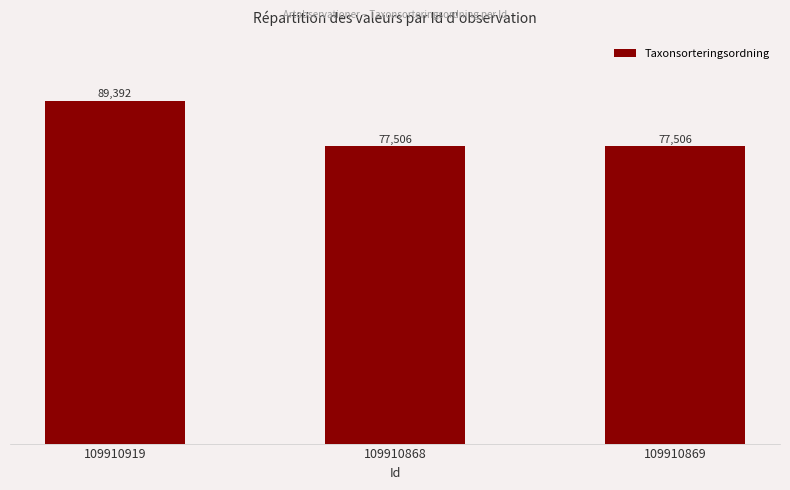

Count the number of data series in this chart.

1